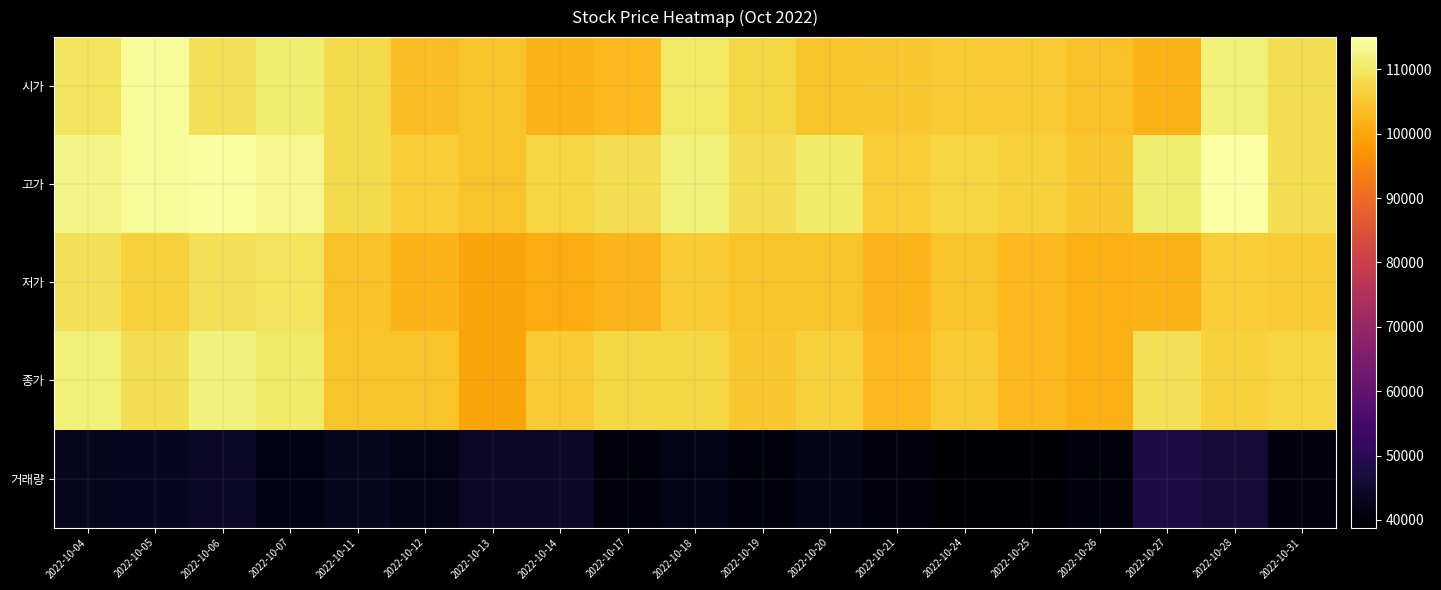

Which has a higher value, 2022-10-07 or 2022-10-11?

2022-10-07